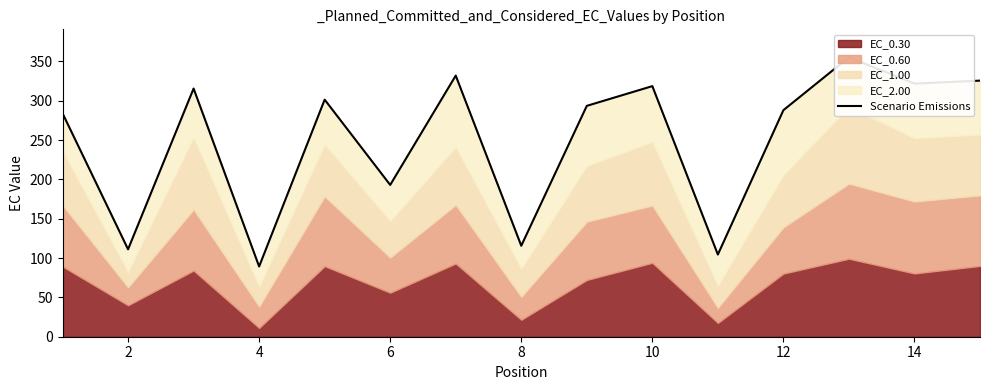

The value at 14 is 159.1. True or false?

False